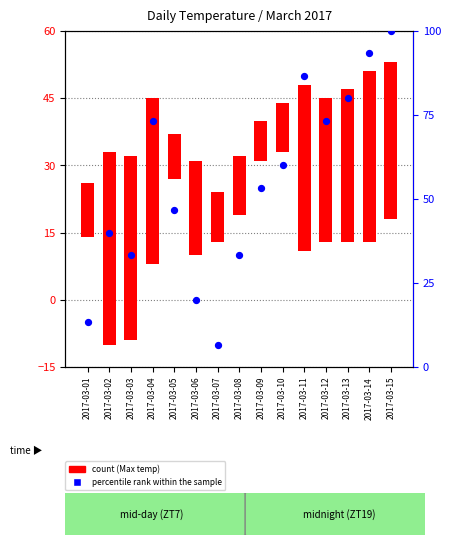

What is the change in value from 2017-03-09 to 2017-03-14?

+40.0